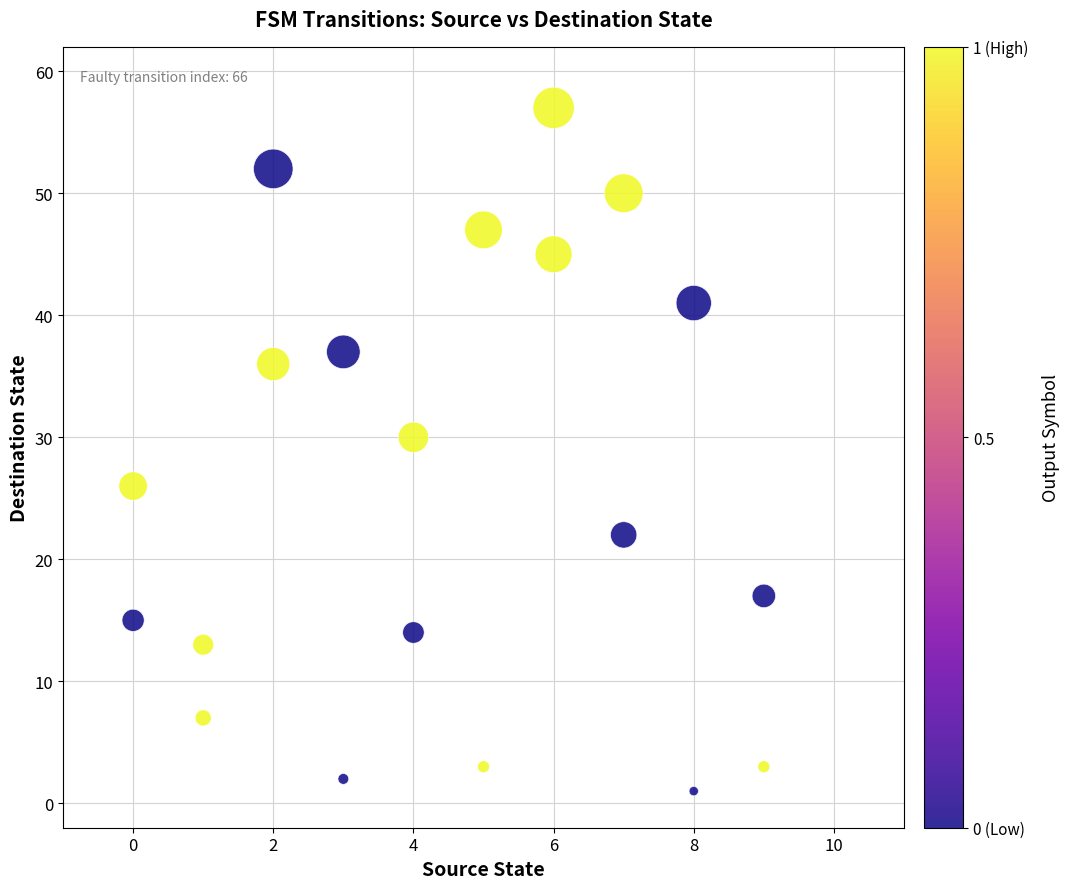

What is the range of Y values (max minus min)?

56